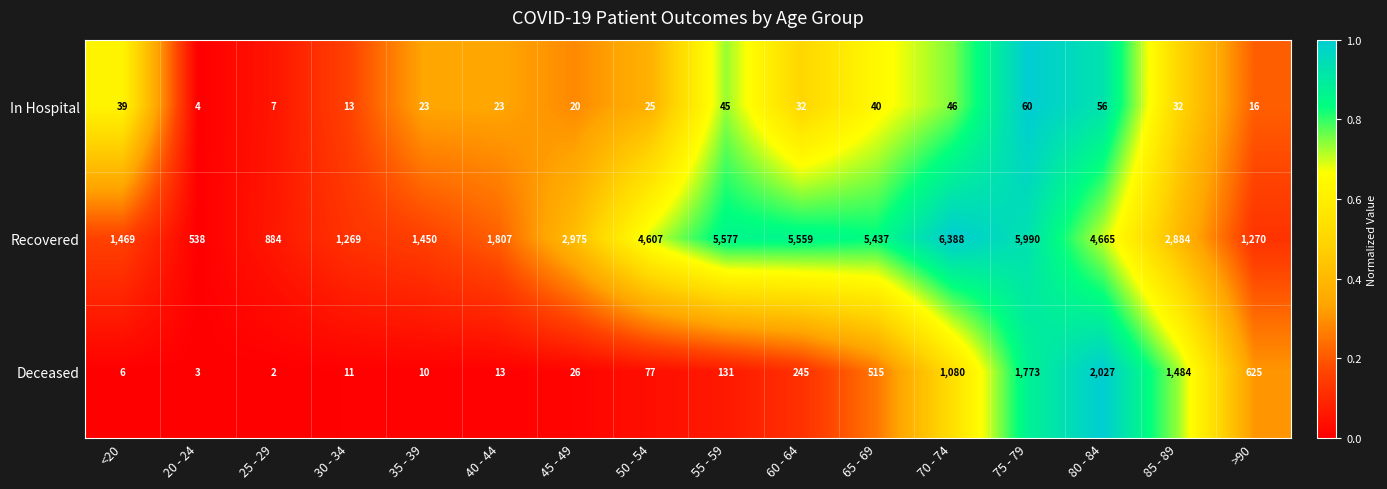

The In Hospital series shows 3 at 30 - 34. True or false?

False